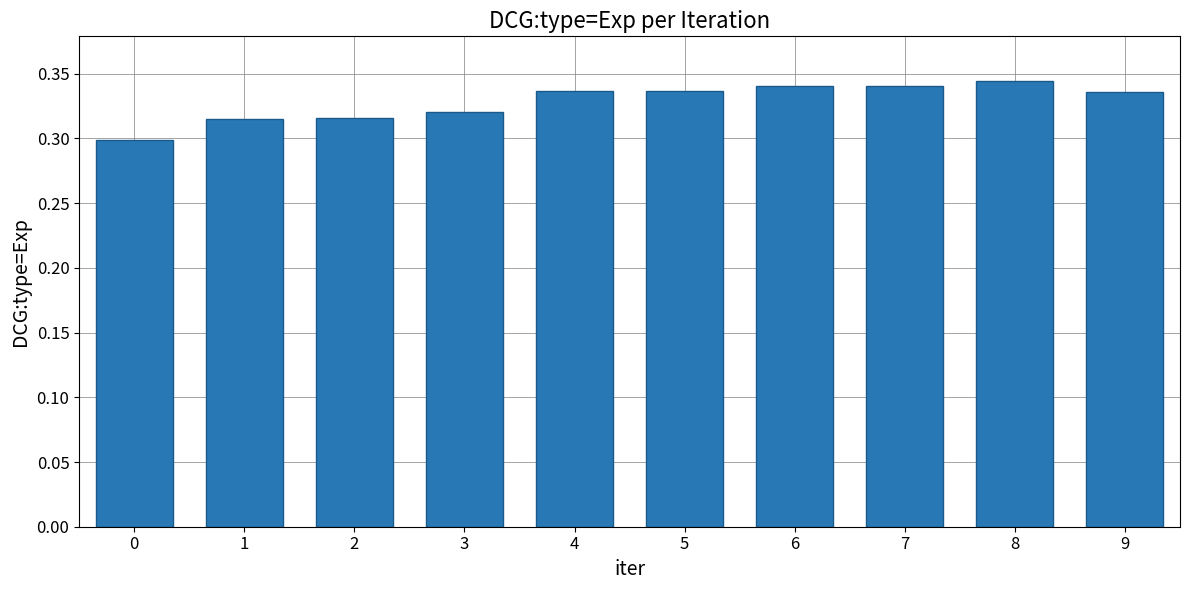

What is the sum of all values?

3.3